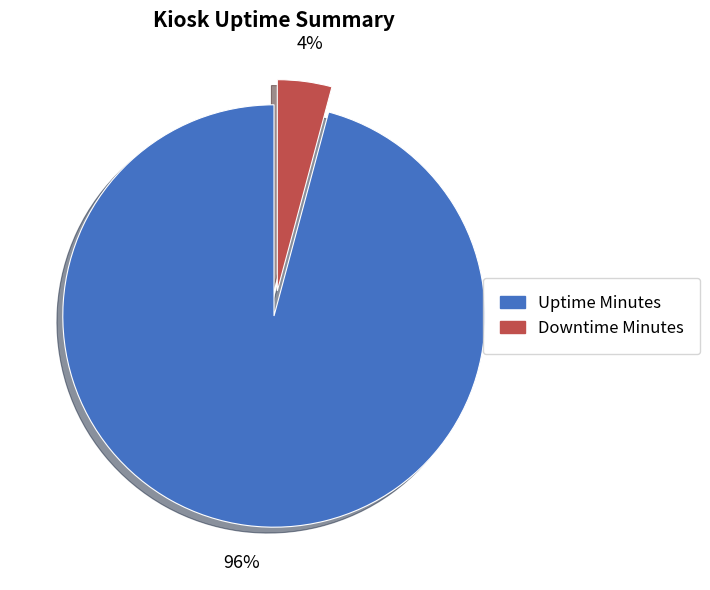

Is there a majority slice in this chart?

Yes